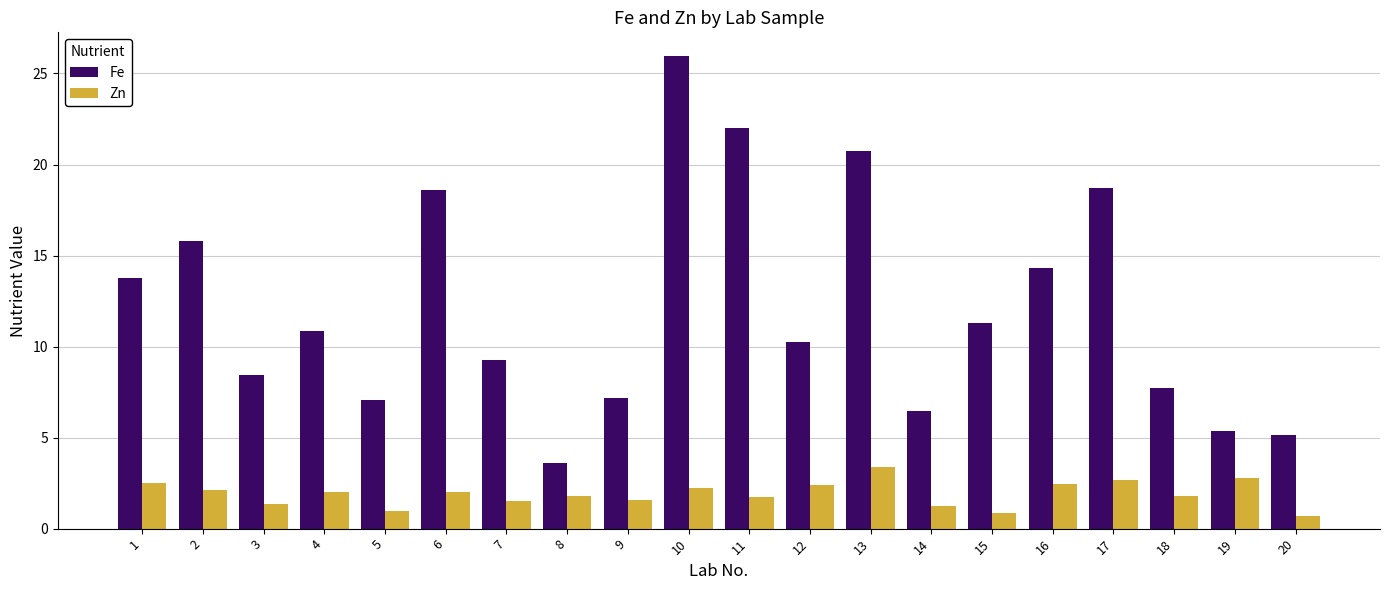

Where does the Zn series first go above 2?

1